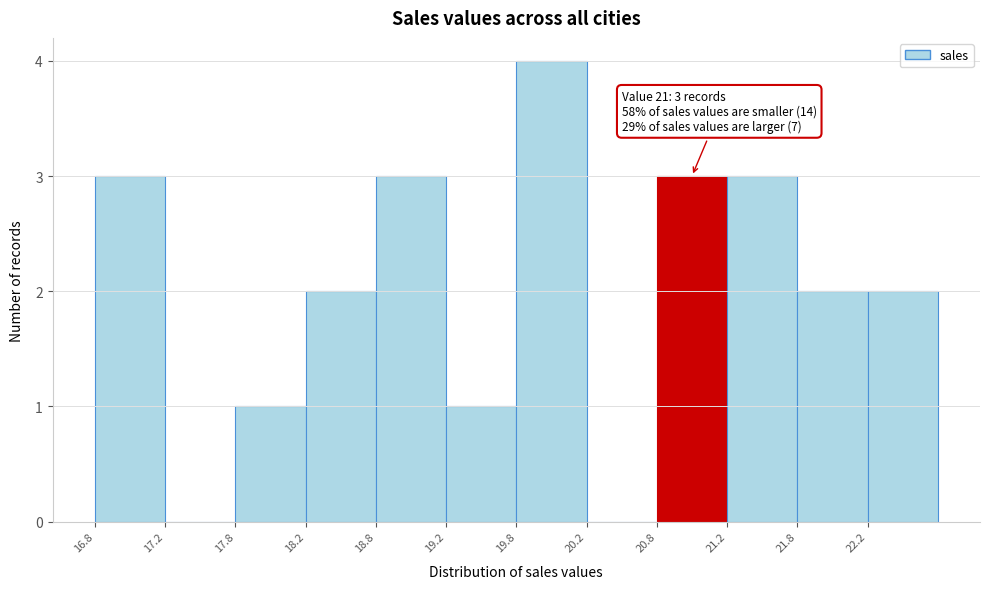

Which range on the x-axis has the tallest bar?

19.75 to 20.25